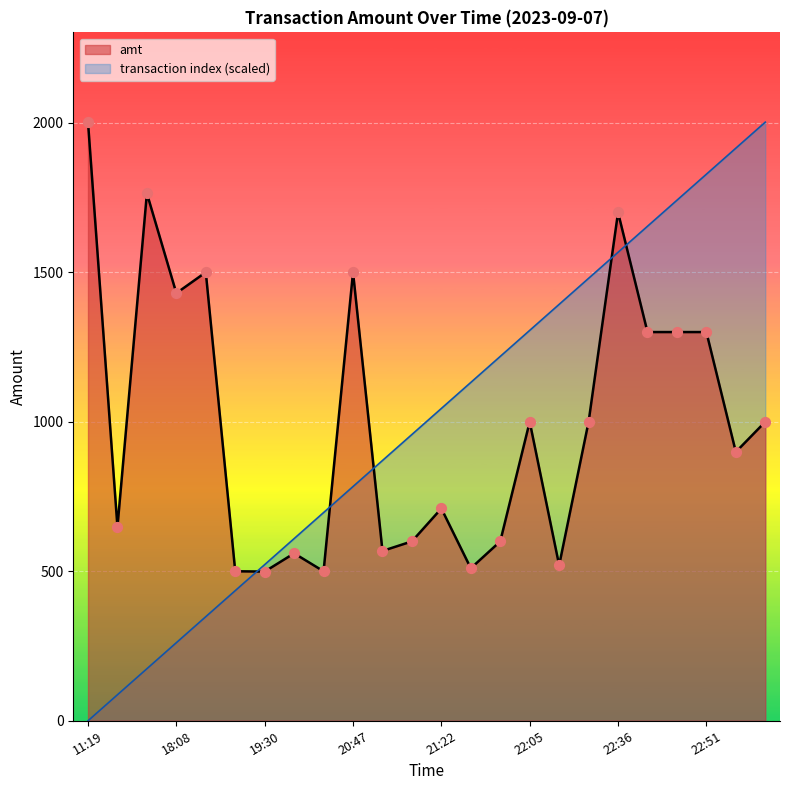

What is the total value across all series at 22:53?

2814.0